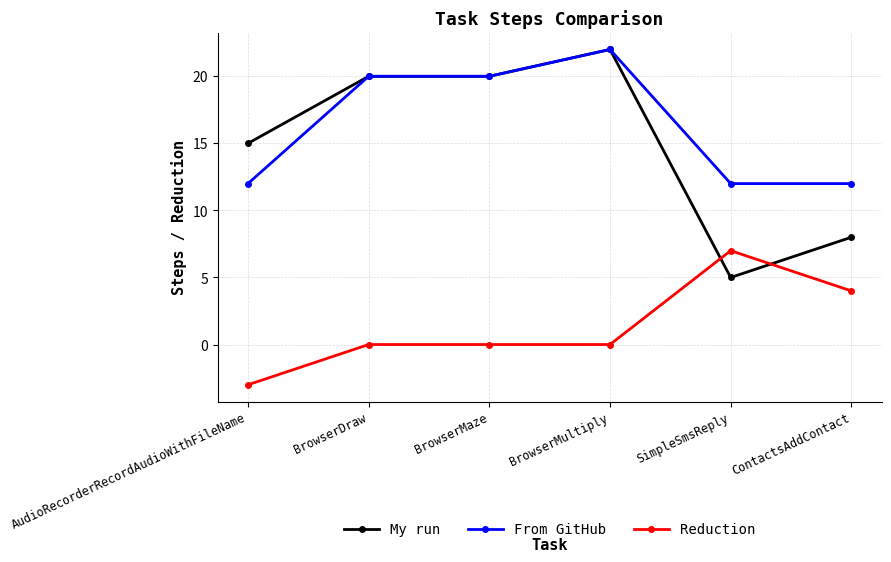

Reading left to right, list all the values displayed in this chart.

My run: AudioRecorderRecordAudioWithFileName=15	BrowserDraw=20	BrowserMaze=20	BrowserMultiply=22	SimpleSmsReply=5	ContactsAddContact=8
From GitHub: AudioRecorderRecordAudioWithFileName=12	BrowserDraw=20	BrowserMaze=20	BrowserMultiply=22	SimpleSmsReply=12	ContactsAddContact=12
Reduction: AudioRecorderRecordAudioWithFileName=-3	BrowserDraw=0	BrowserMaze=0	BrowserMultiply=0	SimpleSmsReply=7	ContactsAddContact=4